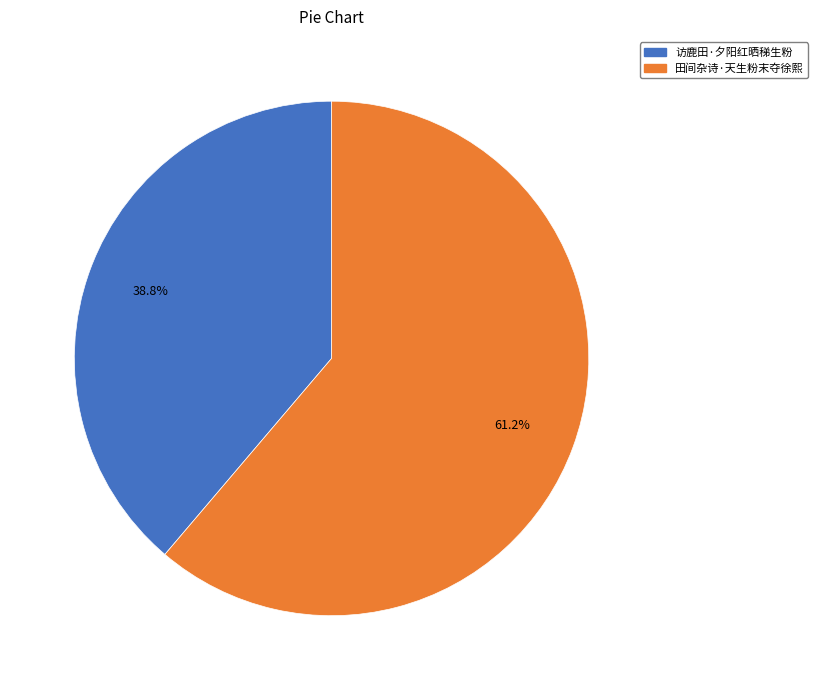

True or false: 田间杂诗·天生粉末夺徐熙 accounts for 69% of the total.

False